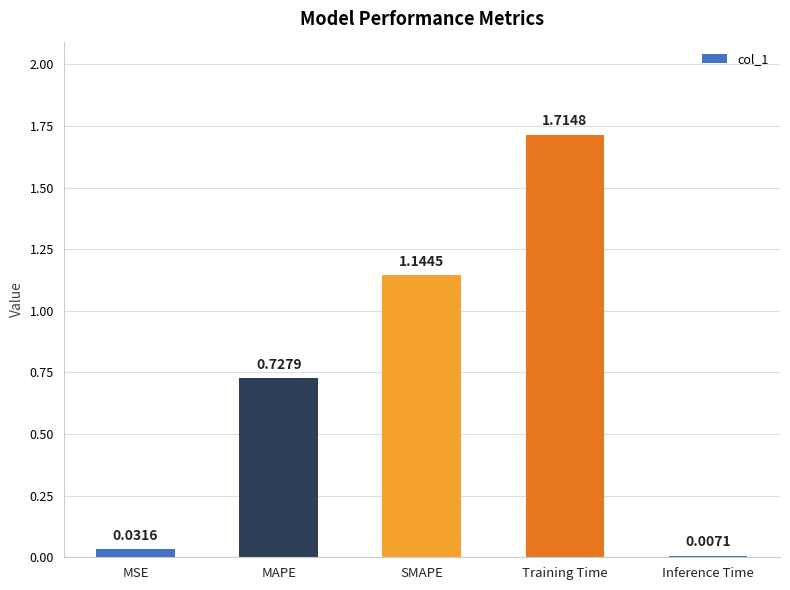

What is the sum of all values?

3.6